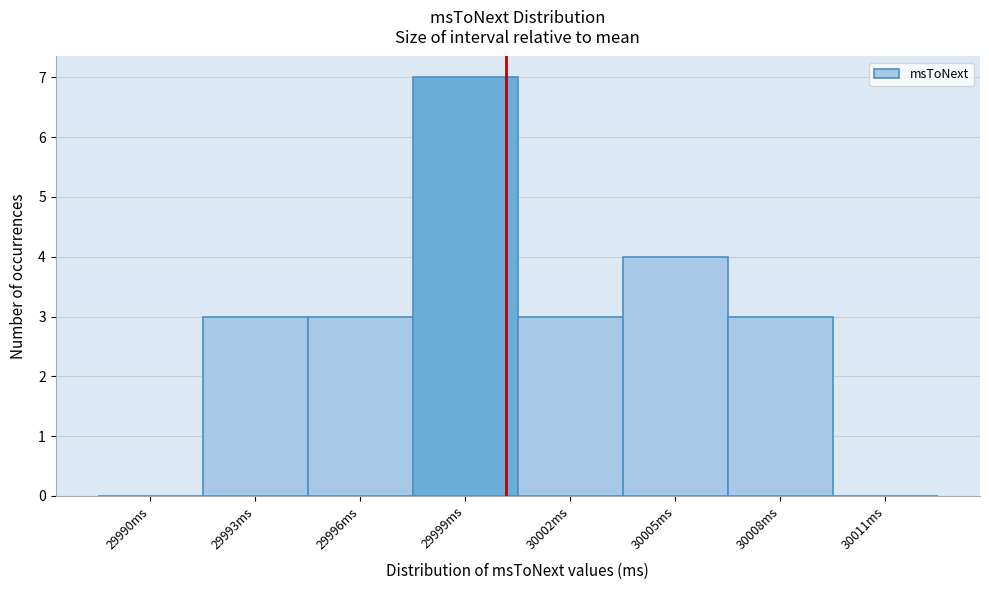

Reading right to left, transcribe all the data shown in this chart.

30011ms=0	30008ms=3	30005ms=4	30002ms=3	29999ms=7	29996ms=3	29993ms=3	29990ms=0